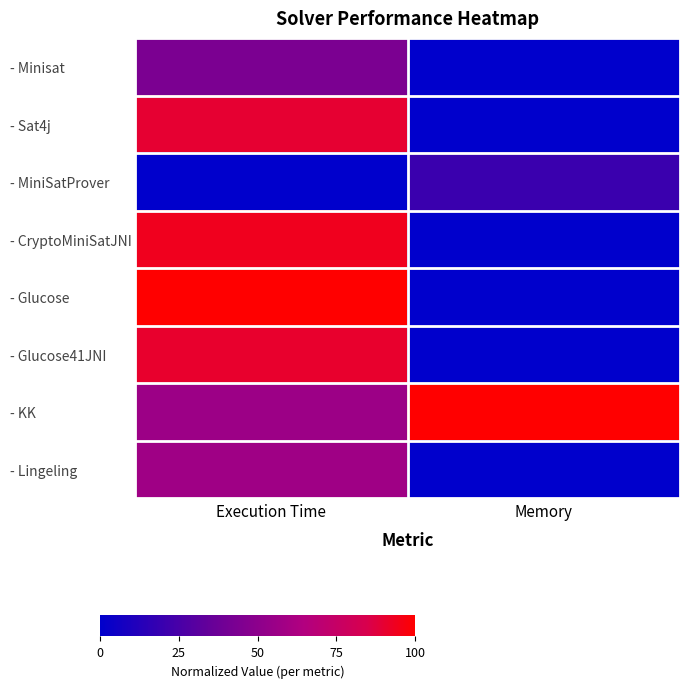

Which has a higher value, Execution Time or Memory?

Execution Time